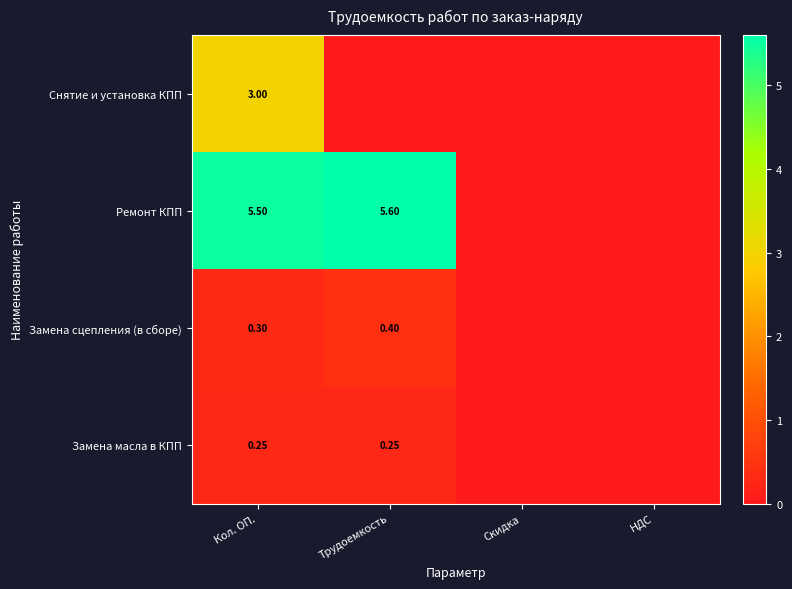

At Кол. ОП., list the series in order from smallest to largest.

Замена масла в КПП, Замена сцепления (в сборе), Снятие и установка КПП, Ремонт КПП